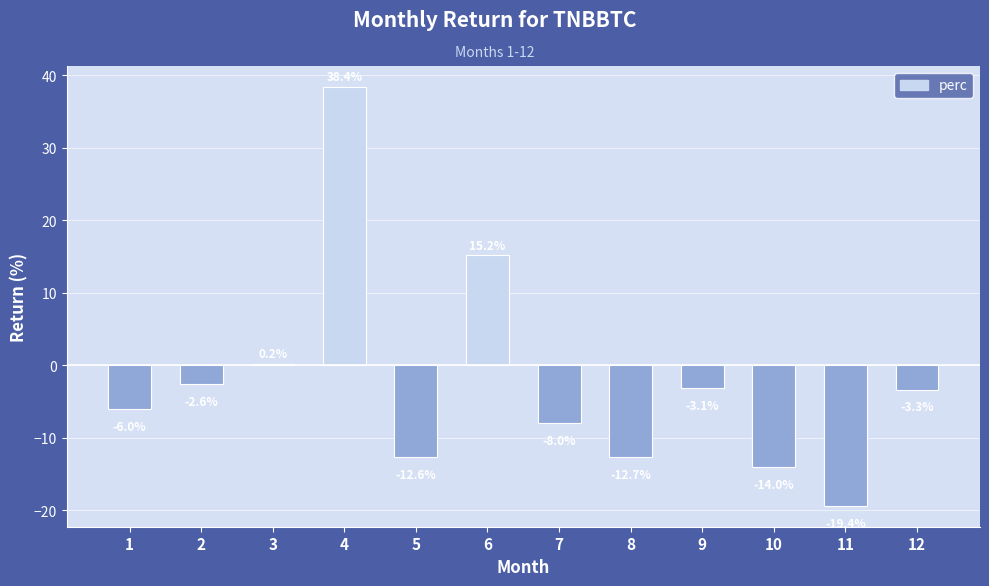

What is the difference between the values at 5 and 12?

9.3